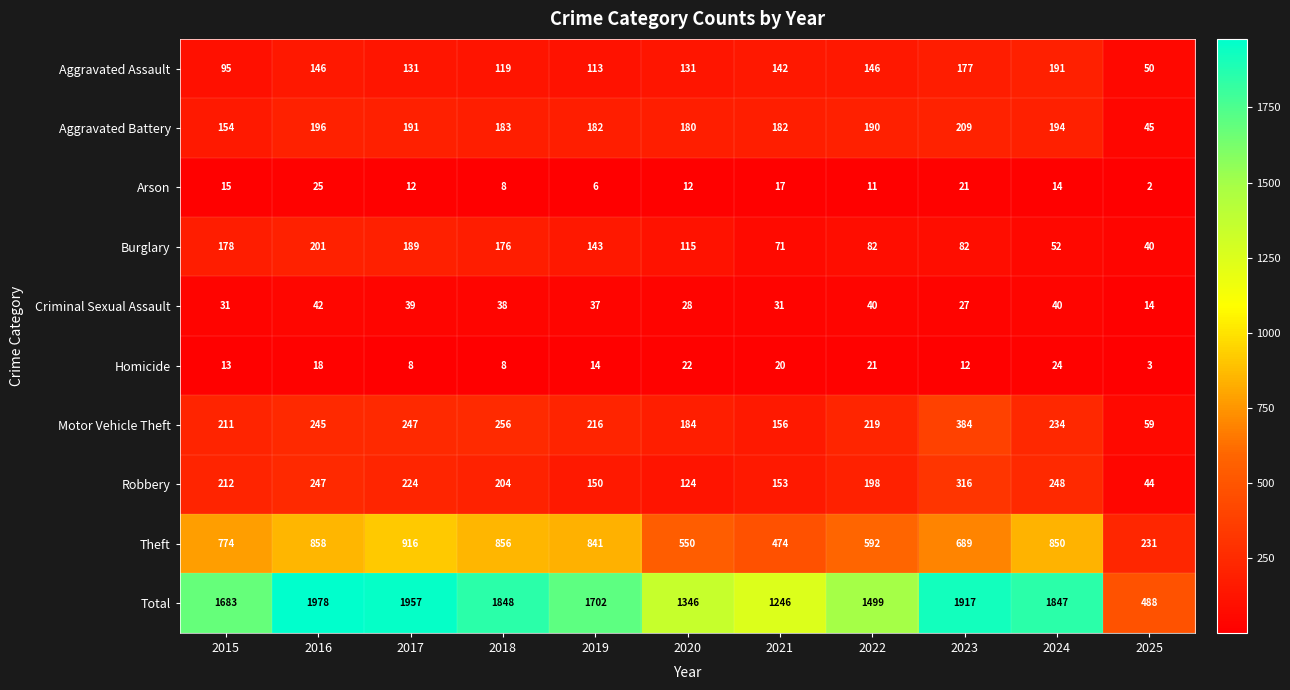

What is the average value of the Theft series?

694